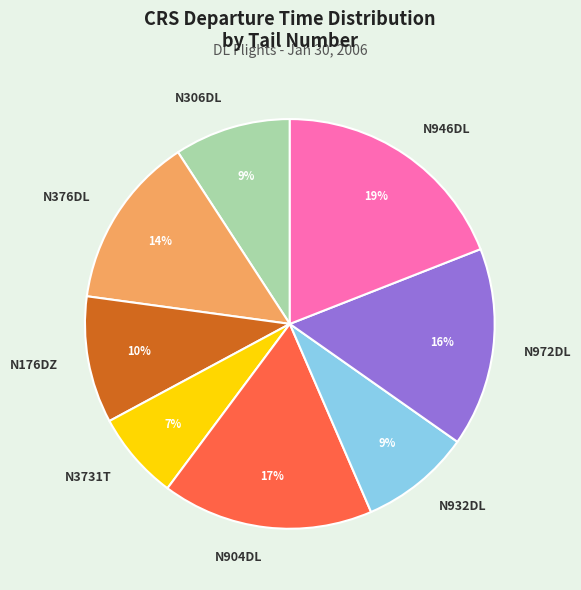

To the nearest percent, what is the average slice percentage?

12%